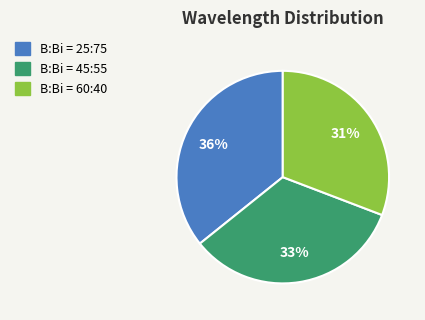

Is there a majority slice in this chart?

No